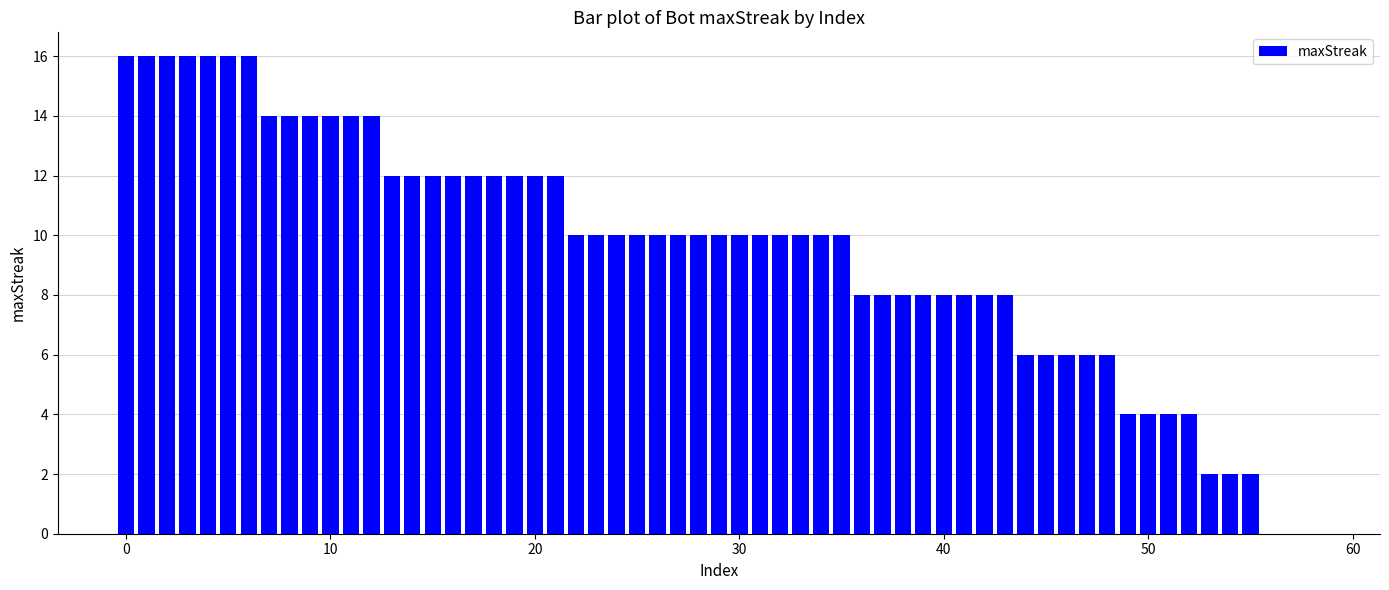

What is the average value?

9